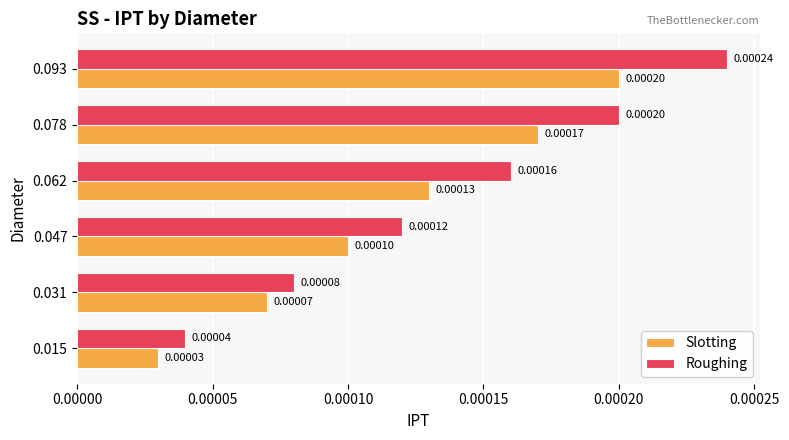

At which category is the sum across all series the highest?

0.093